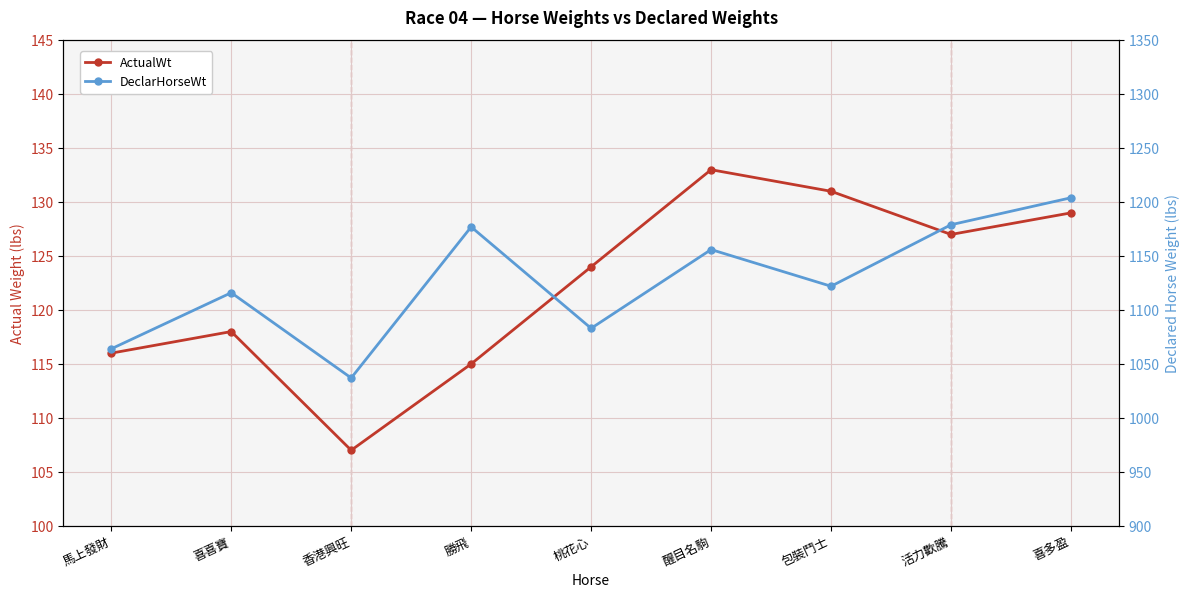

True or false: ActualWt and DeclarHorseWt intersect in this chart.

False